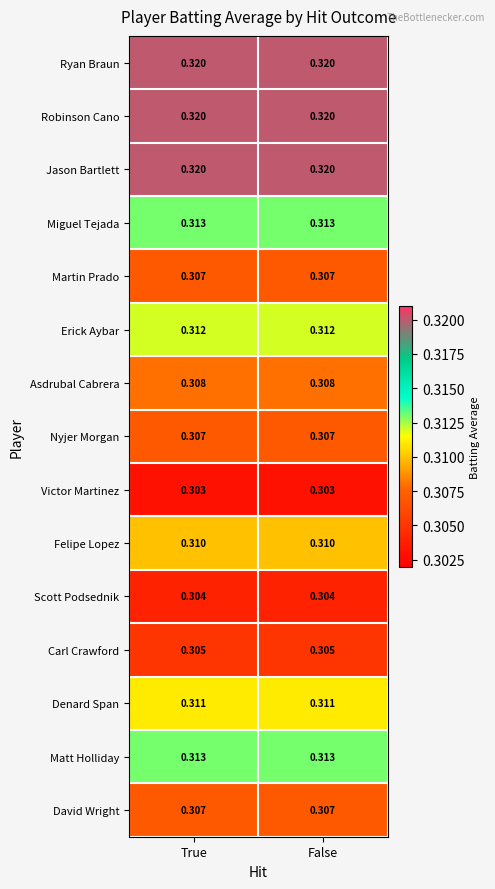

Is the value of Scott Podsednik at True greater than the value of Ryan Braun at True?

No